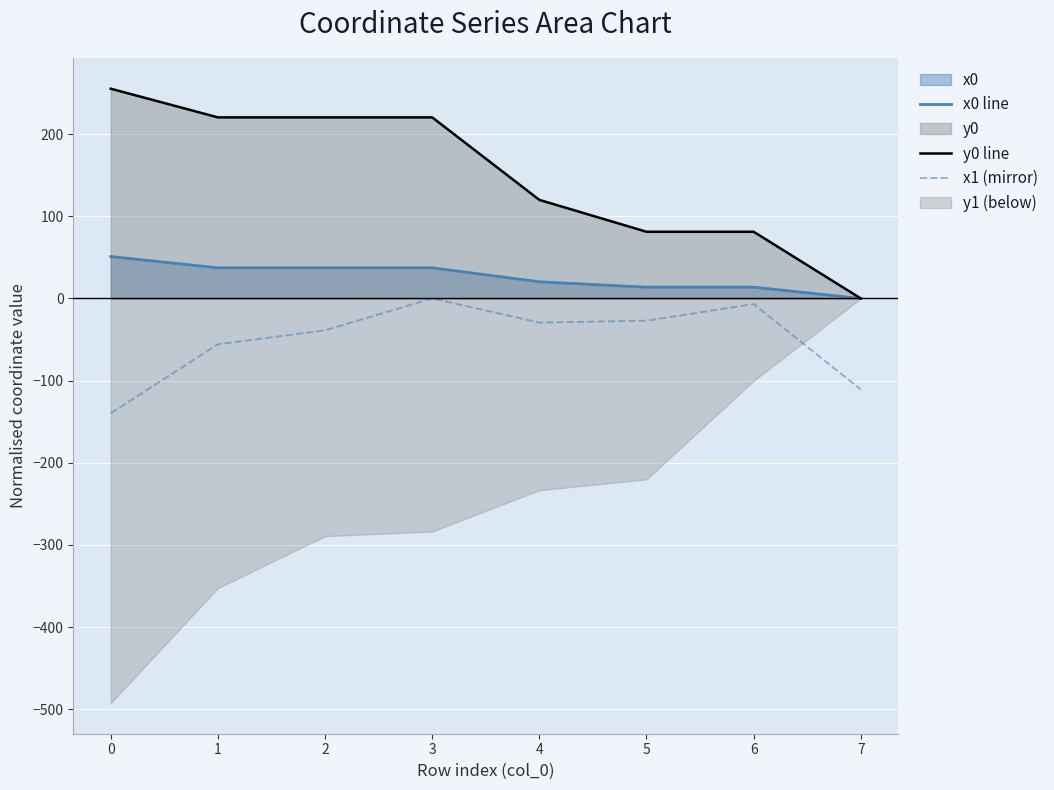

The value of y0 line at 2 is 332.3. True or false?

False